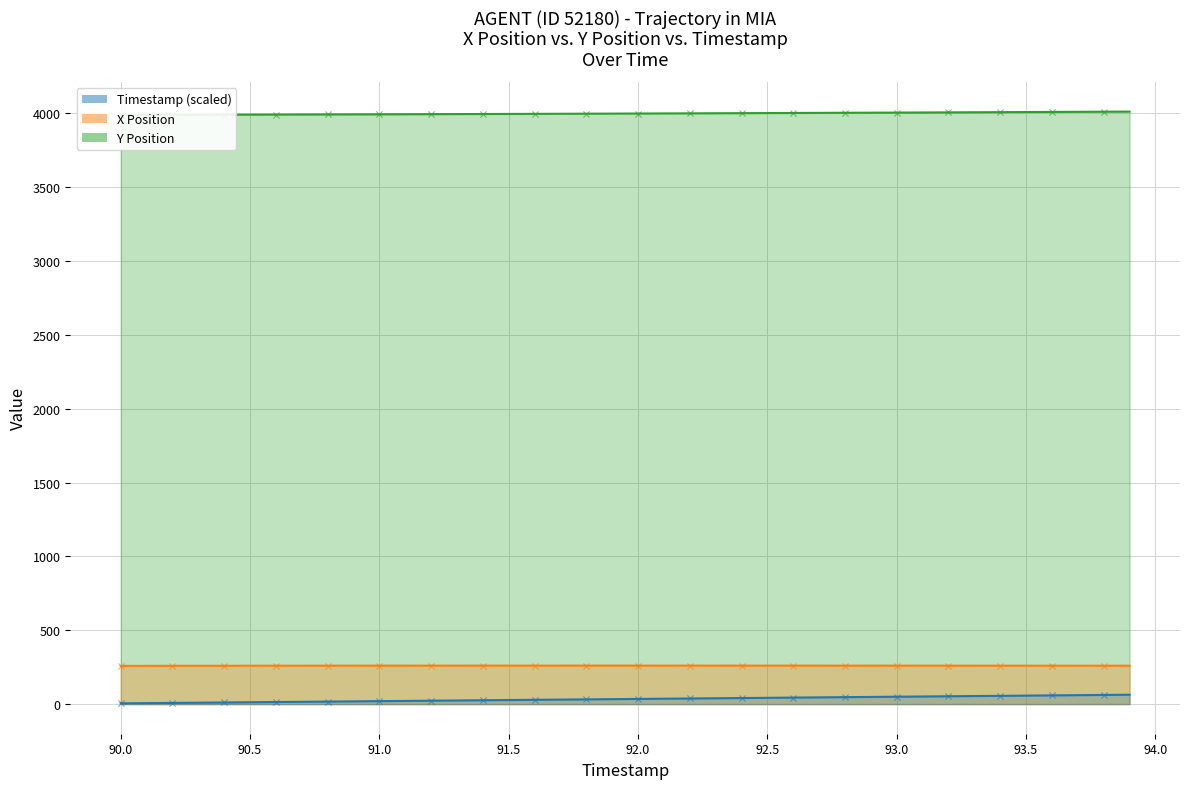

At how many categories does at least one series exceed 250?

40